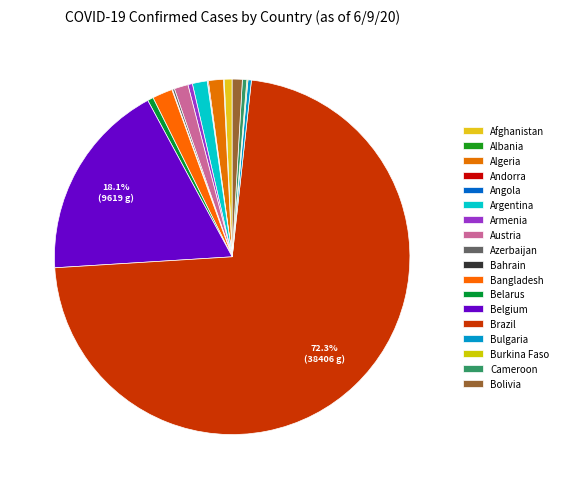

To the nearest percent, what is the difference between the largest and smallest slice percentages?

72%